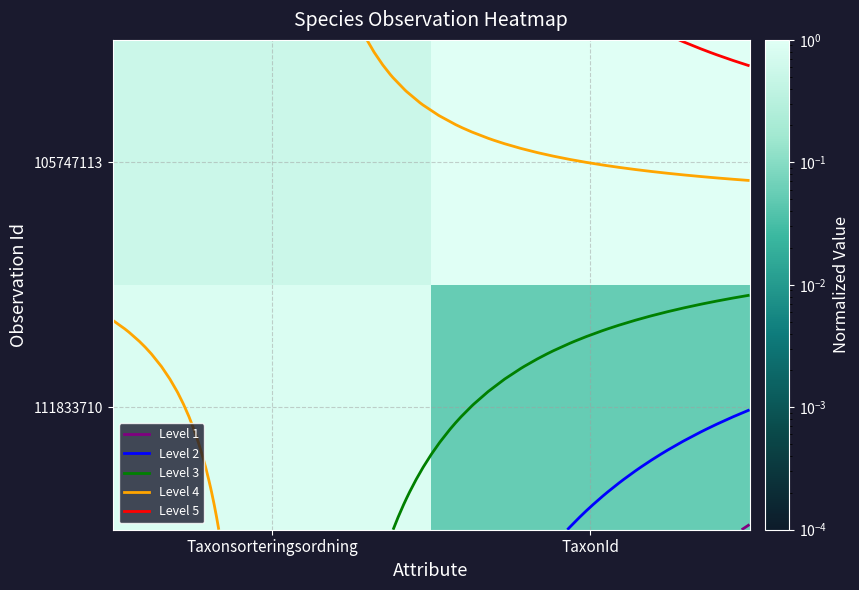

What is the difference between the 111833710 values at Taxonsorteringsordning and TaxonId?

0.8